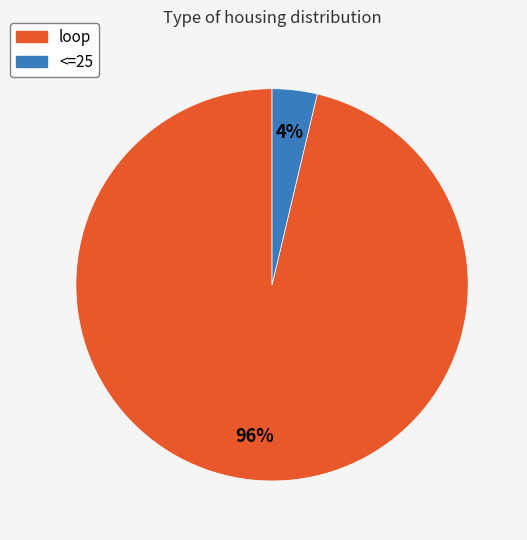

Combined, do loop and <=25 account for over 50%?

Yes